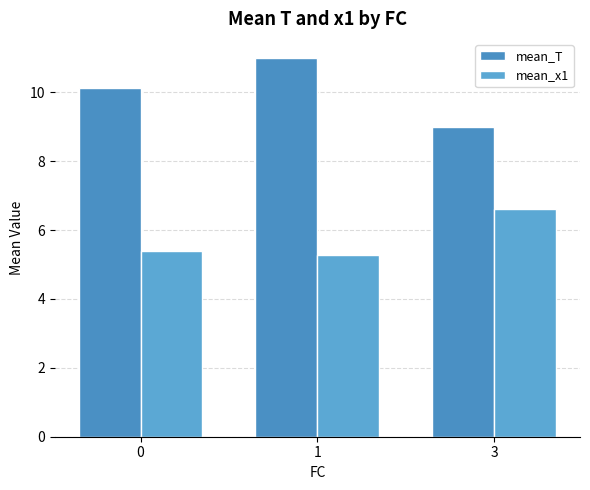

Reading right to left, extract all data points from this chart.

mean_T: 9.0	11.0	10.1
mean_x1: 6.6	5.3	5.4